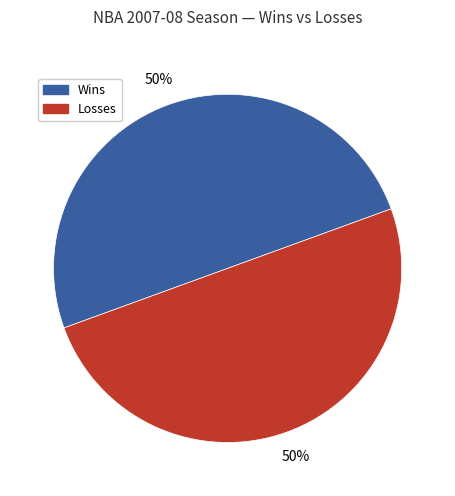

To the nearest percent, what is the average slice percentage?

50%